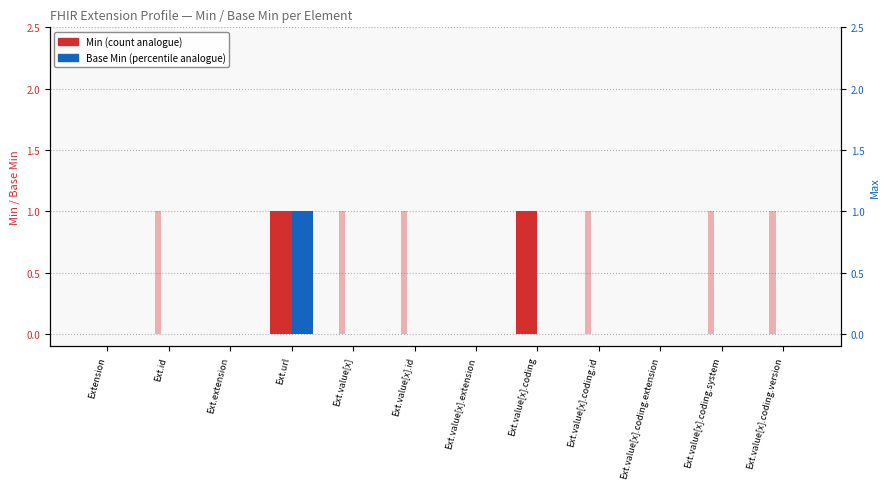

What is the difference between the Max values at Ext.value[x].coding.extension and Ext.value[x].id?

1